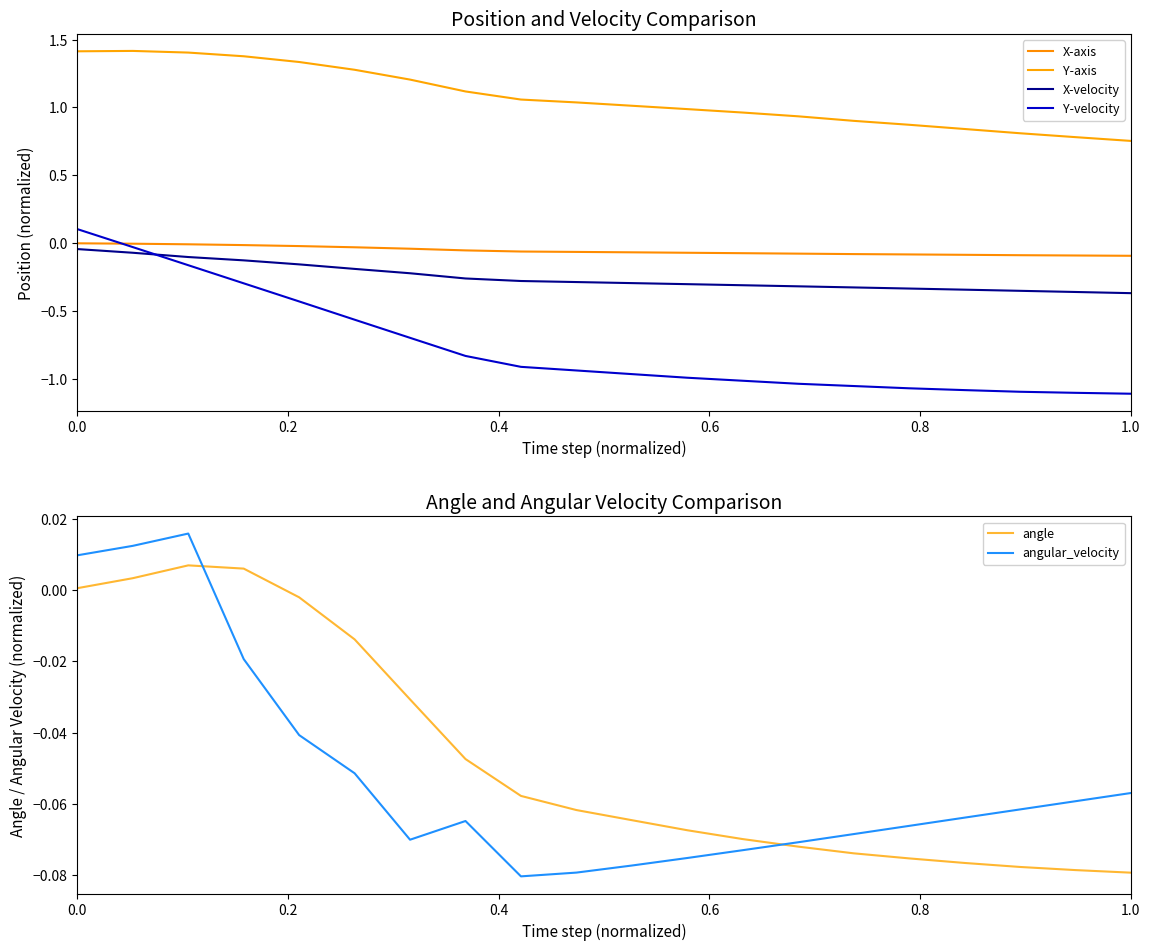

After their last crossing, which series has the higher values: angle or angular_velocity?

angular_velocity